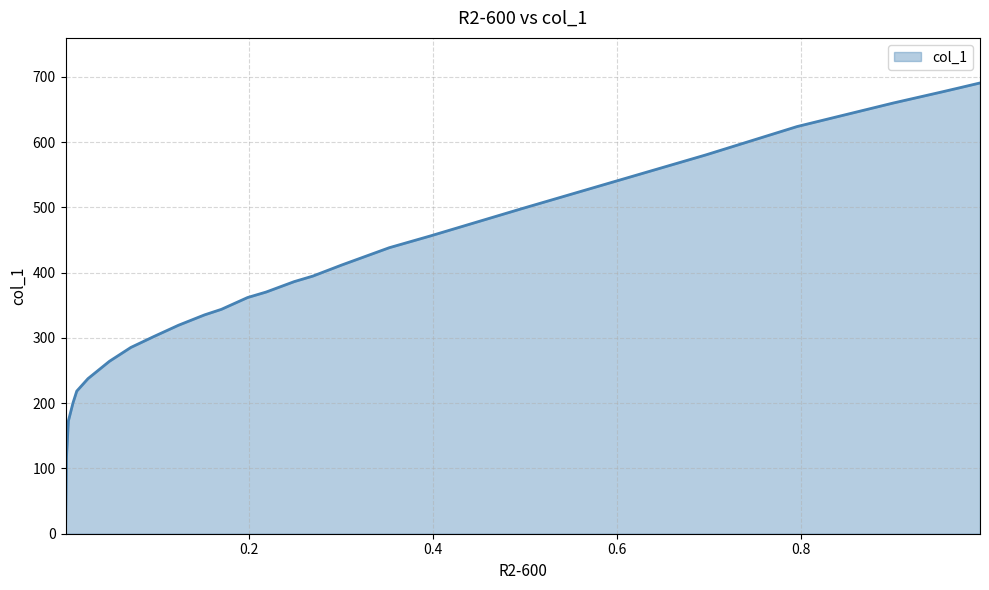

True or false: the data shows 116.4 at 16.

False